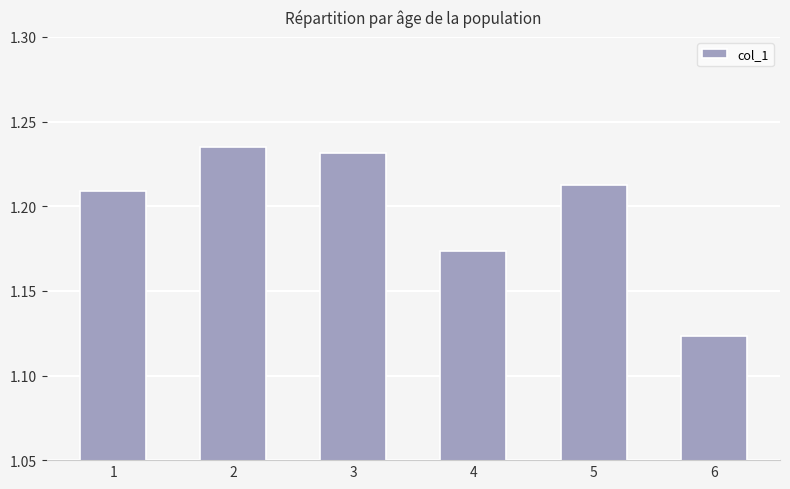

How many bars are there in total?

6